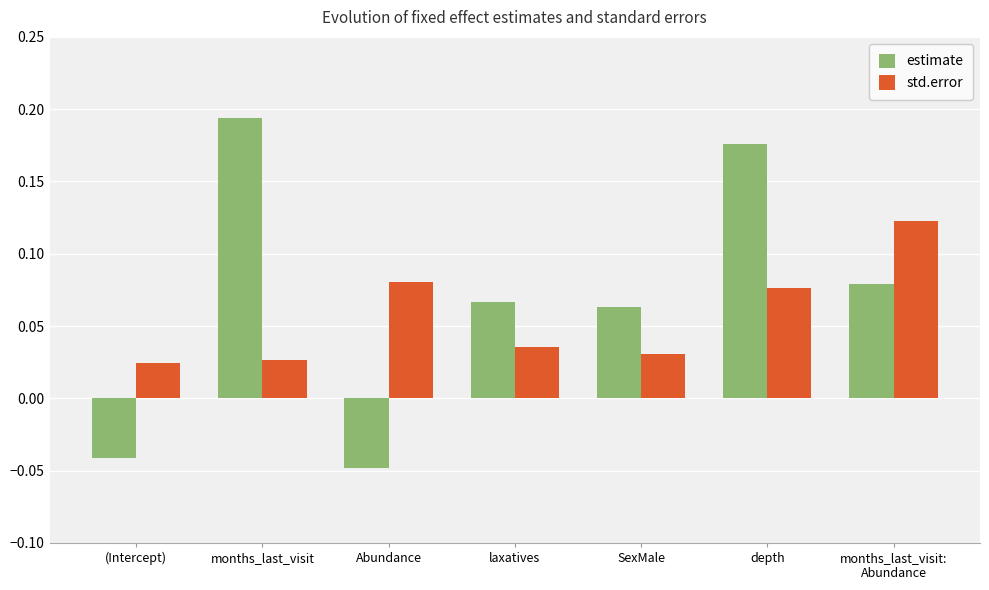

Which series changed the most between months_last_visit and months_last_visit:
Abundance?

estimate